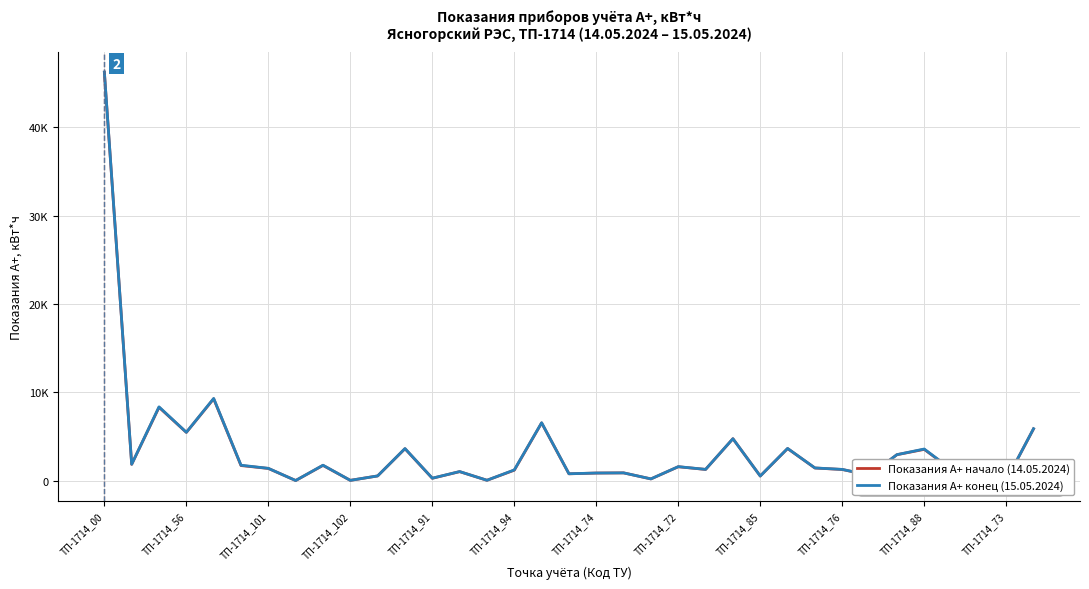

In Показания А+ начало (кВт*ч), how many points are lower than both neighbors (excluding endpoints)?

12